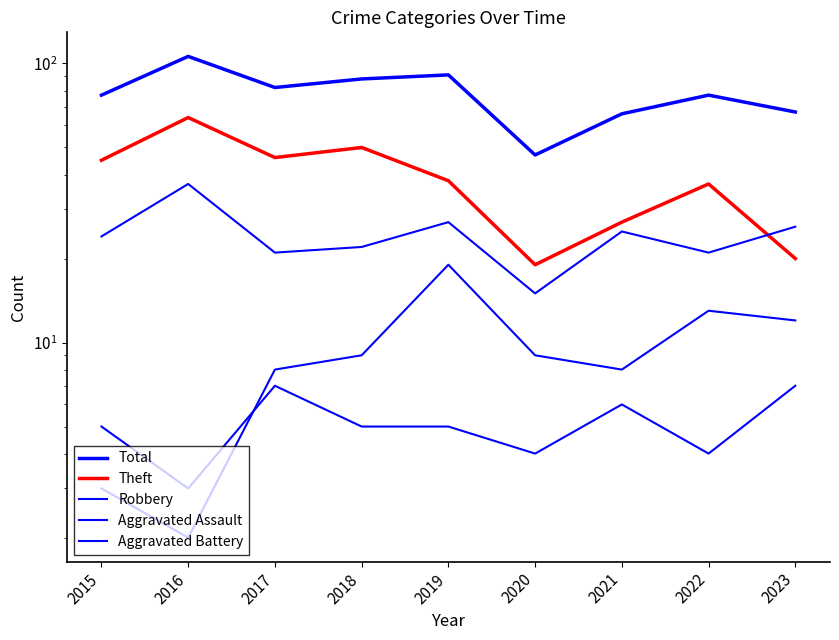

What is the difference between the highest and lowest values at 2023?

60